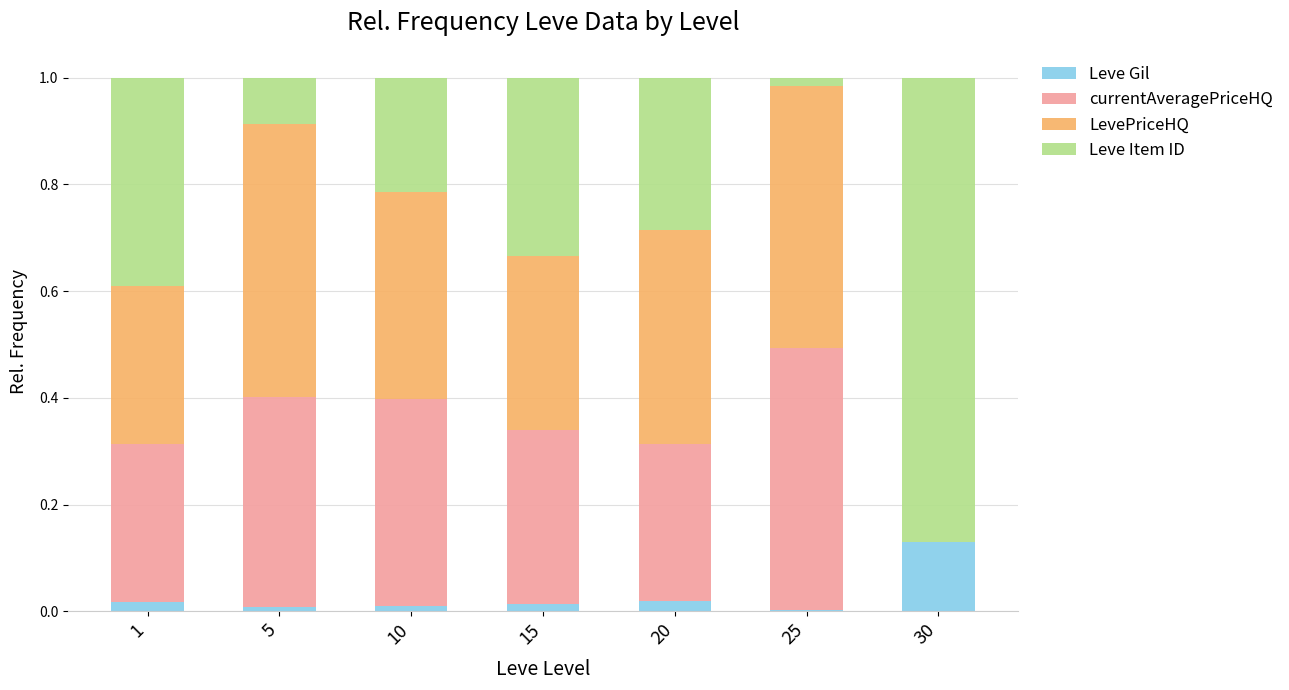

Which category has the highest value in the Leve Gil series?

30